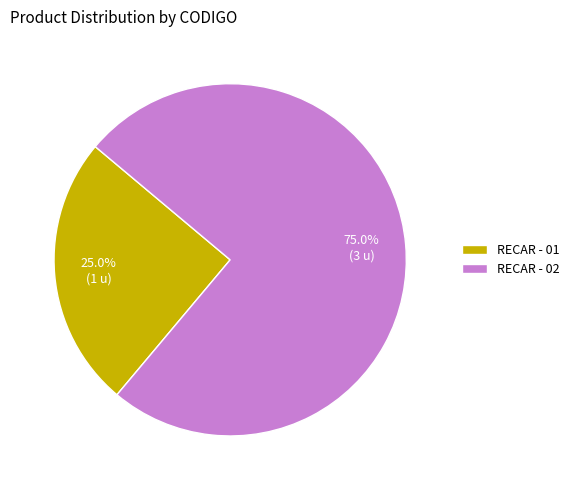

What is the smallest slice in the pie chart?

RECAR - 01